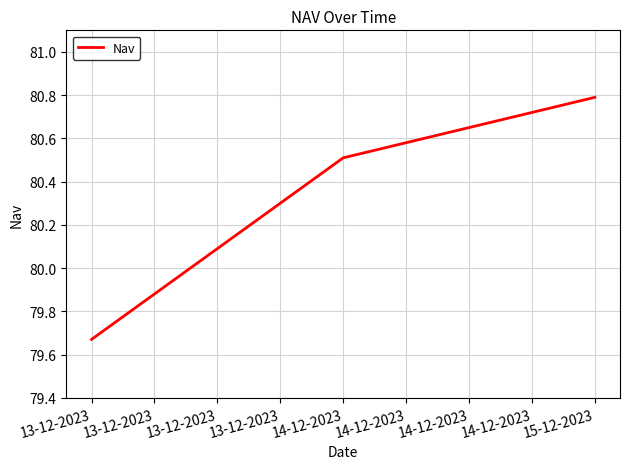

What position from the left is 13-12-2023?

1